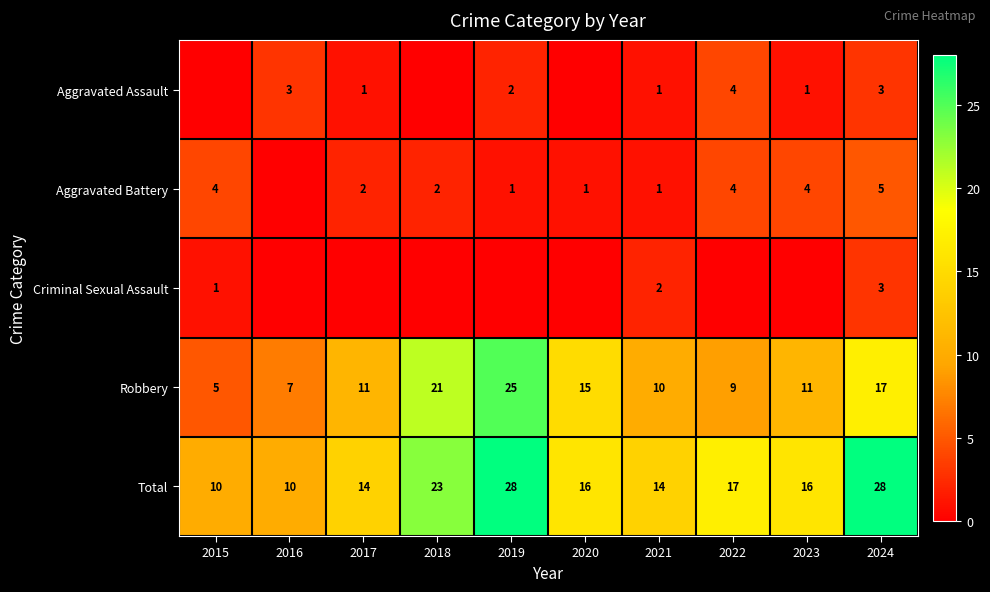

What is the difference between the maximum and minimum values in the Total series?

18